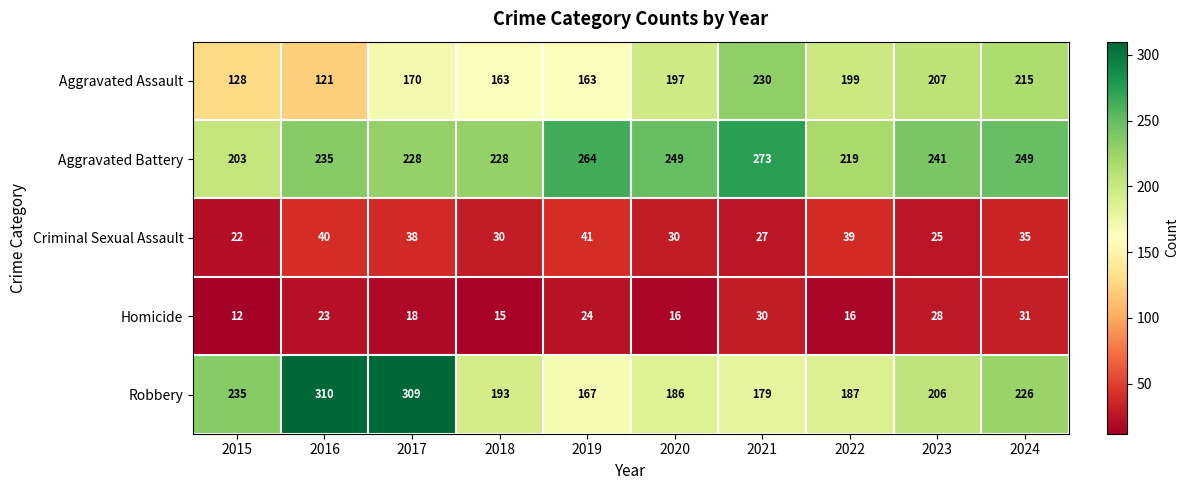

What value does the Aggravated Battery series have at 2015?

203